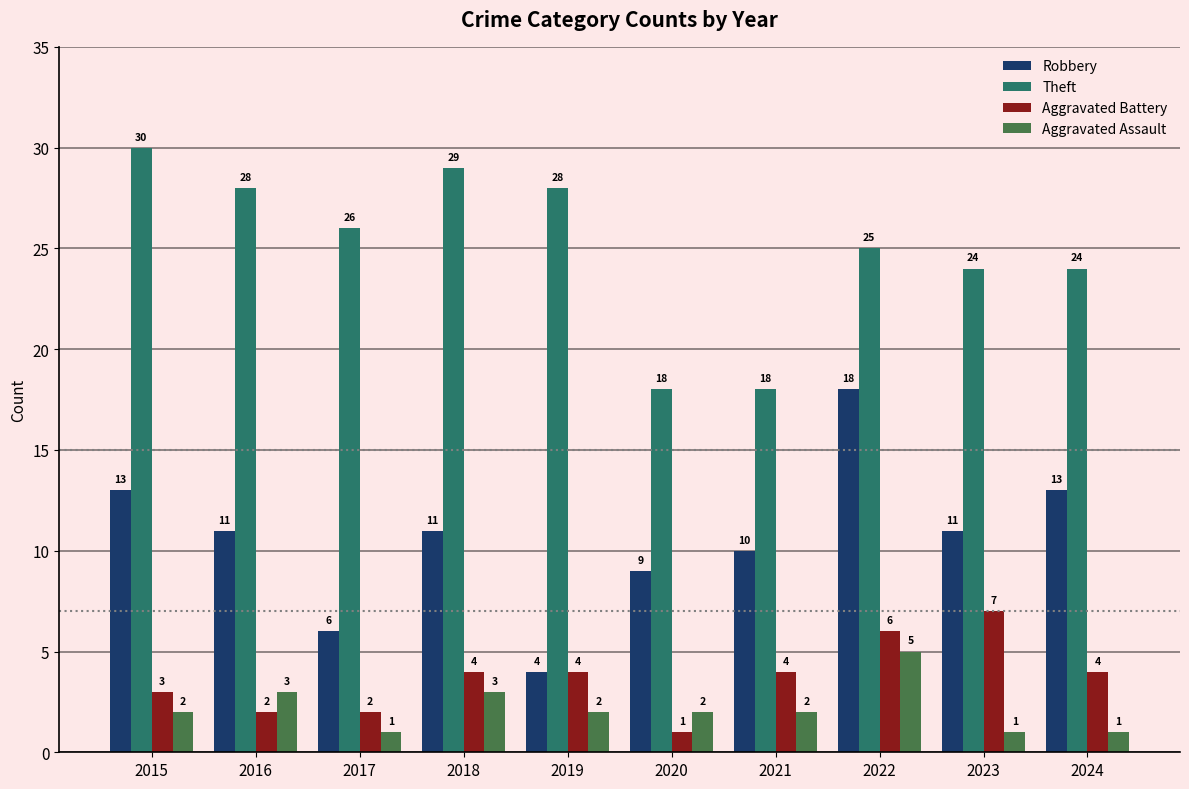

Which series has the widest spread of values?

Robbery